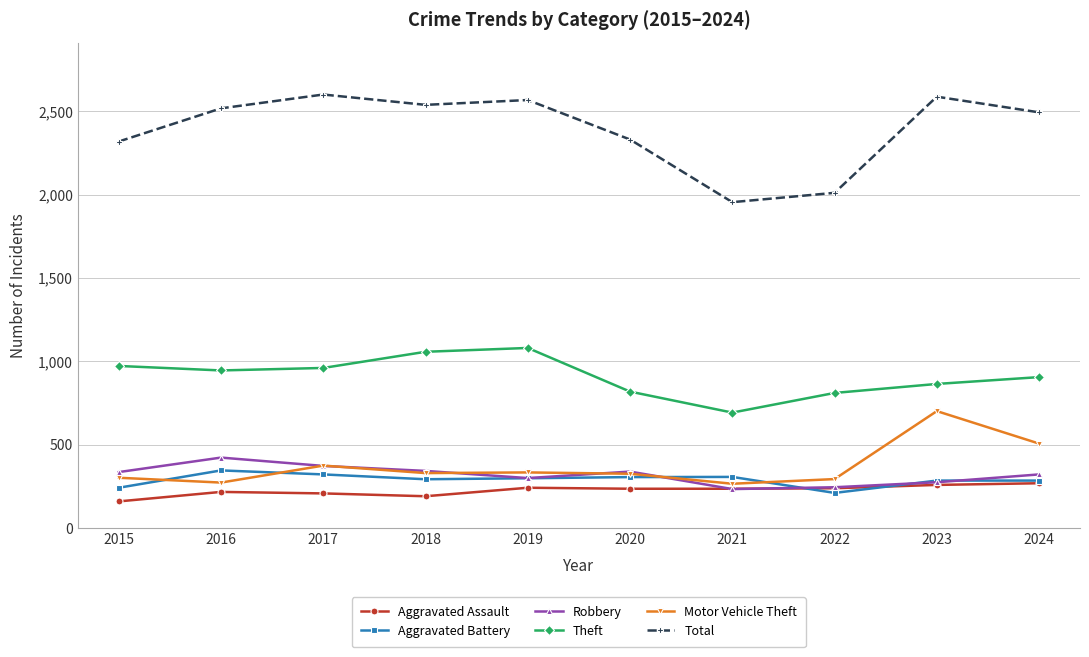

Does the chart have visible grid lines?

Yes